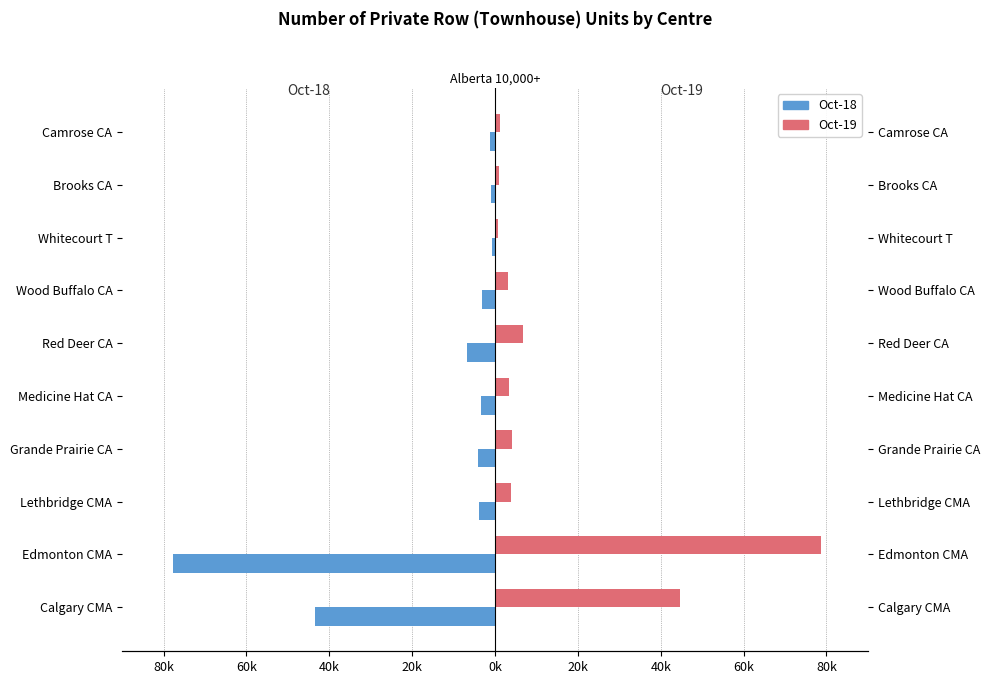

List the series in order of their peak value, lowest first.

Oct-18, Oct-19